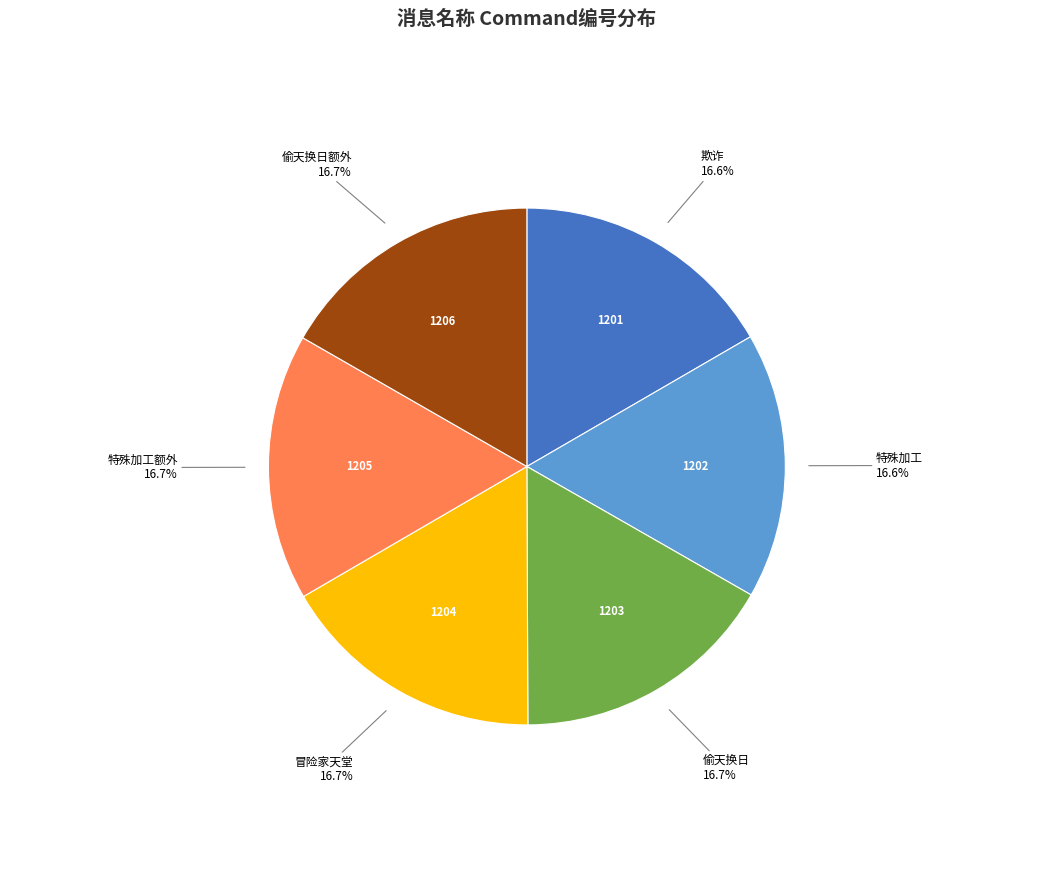

Is there any slice that represents more than half of the pie?

No